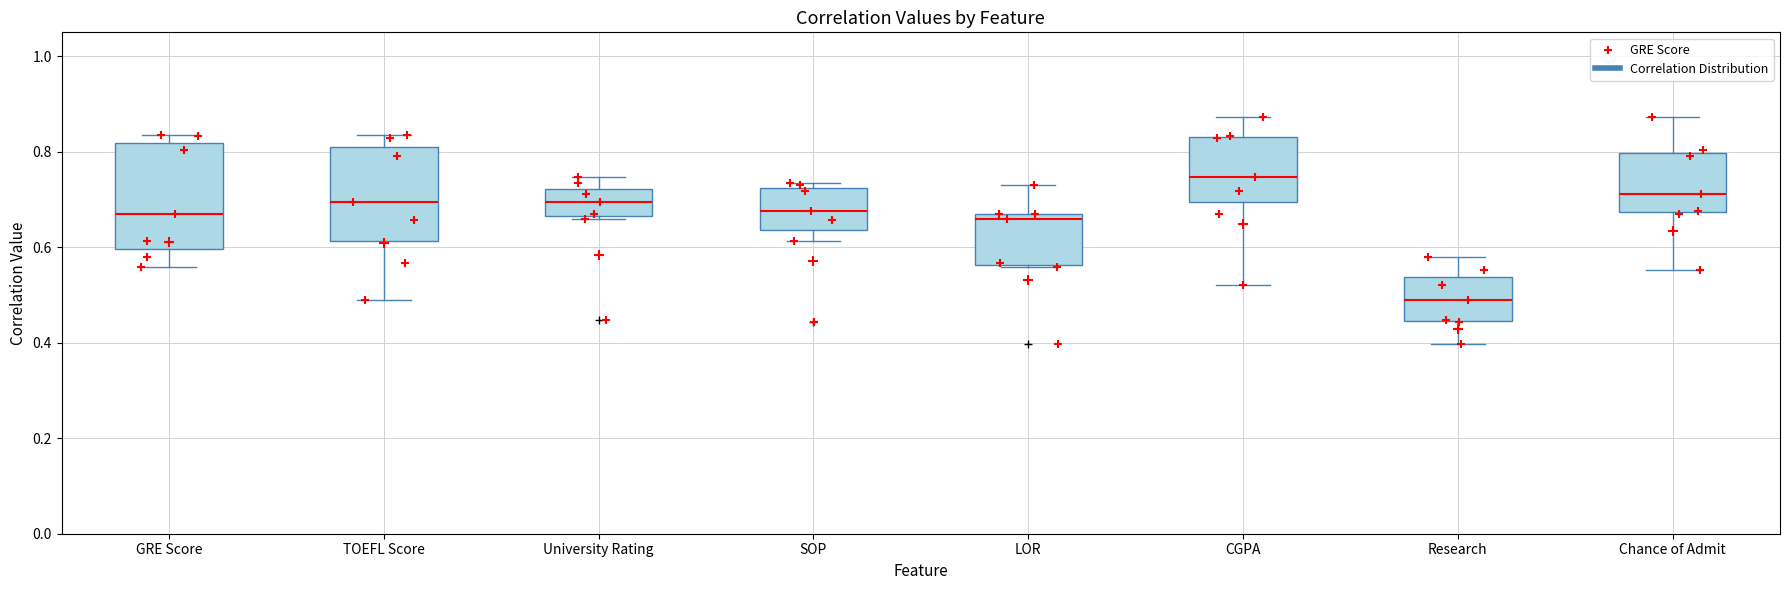

Reading left to right, transcribe this box plot: for each box, give where its median line is, the range the box spans, and where its two whiskers end, as read against the y-axis. The values are not printed on the chart, so give them approximately, as read against the axis.

GRE Score: median 0.66, box 0.60 to 0.82, whiskers 0.56 to 0.84
TOEFL Score: median 0.70, box 0.62 to 0.82, whiskers 0.48 to 0.84
University Rating: median 0.70, box 0.66 to 0.72, whiskers 0.66 to 0.74
SOP: median 0.68, box 0.64 to 0.72, whiskers 0.62 to 0.74
LOR: median 0.66, box 0.56 to 0.68, whiskers 0.56 to 0.72
CGPA: median 0.74, box 0.70 to 0.84, whiskers 0.52 to 0.88
Research: median 0.48, box 0.44 to 0.54, whiskers 0.40 to 0.58
Chance of Admit: median 0.72, box 0.68 to 0.80, whiskers 0.56 to 0.88